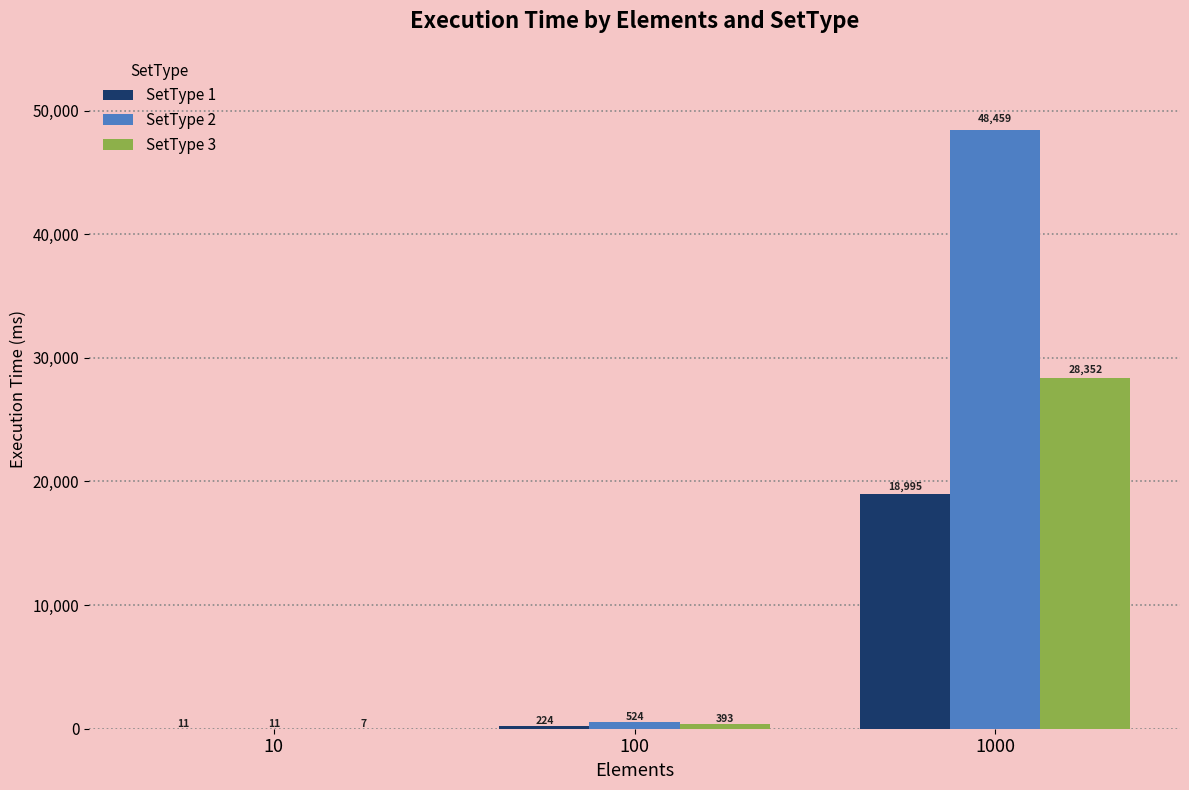

What is the total value across all series at 10?

29